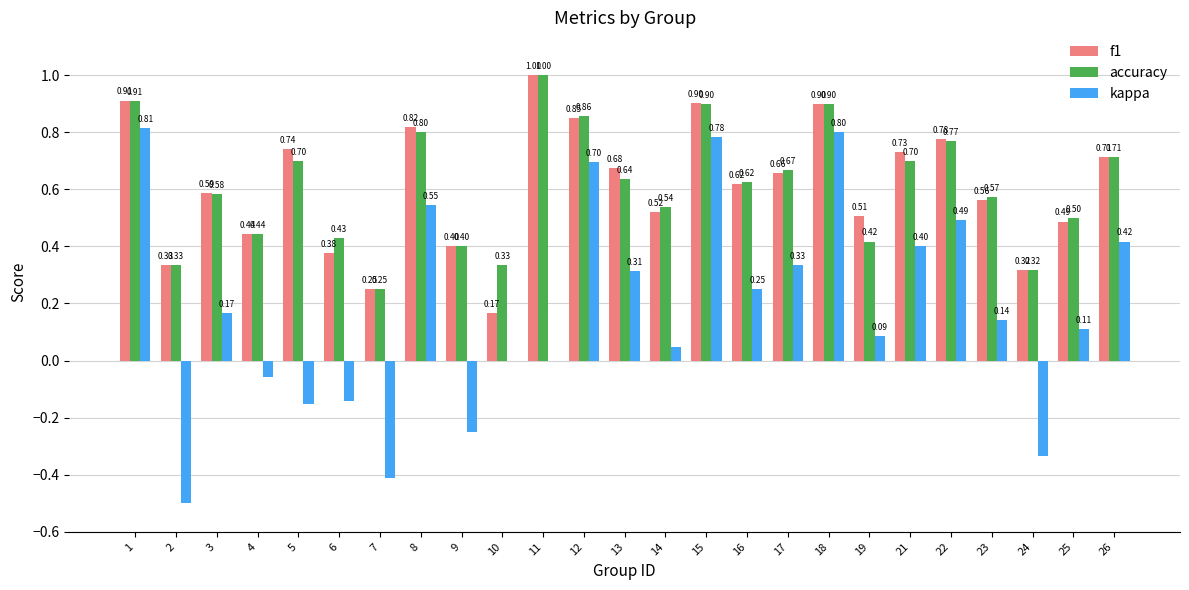

What is the total value across all series at 10?

0.5